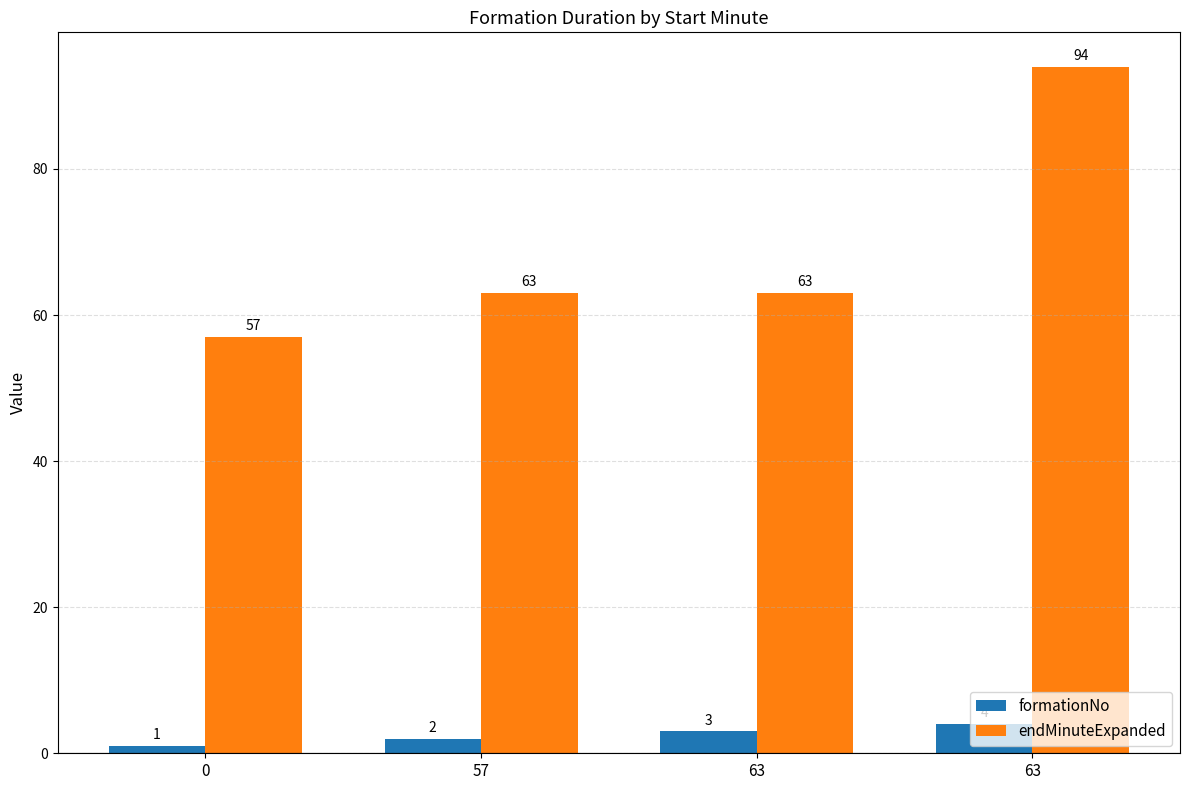

What are all the series names shown in the legend?

formationNo, endMinuteExpanded